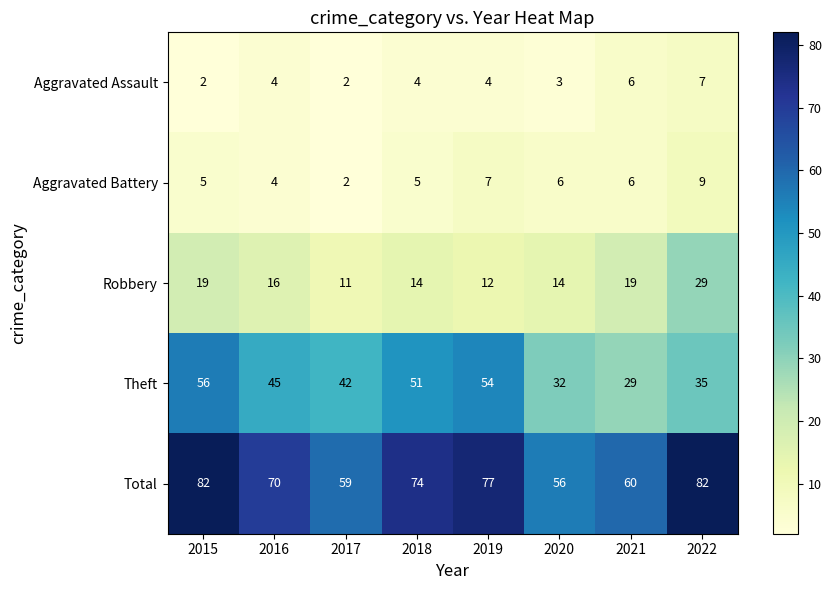

What is the difference between the second highest and second lowest values in the Theft series?

22